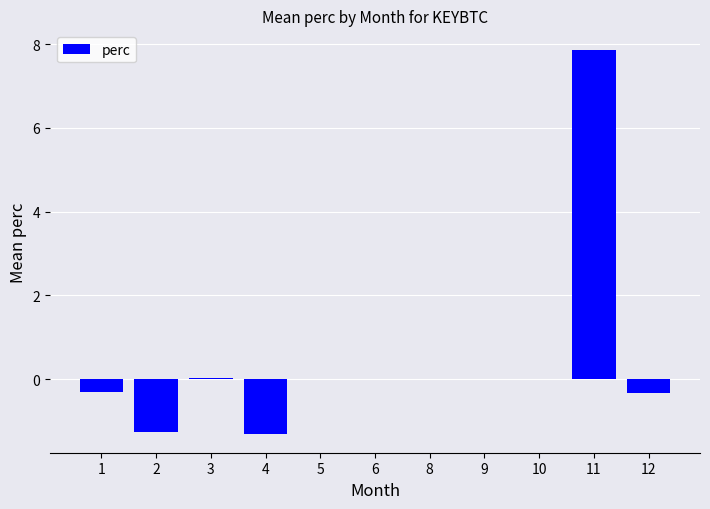

What is the change in value from 2 to 12?

+0.9